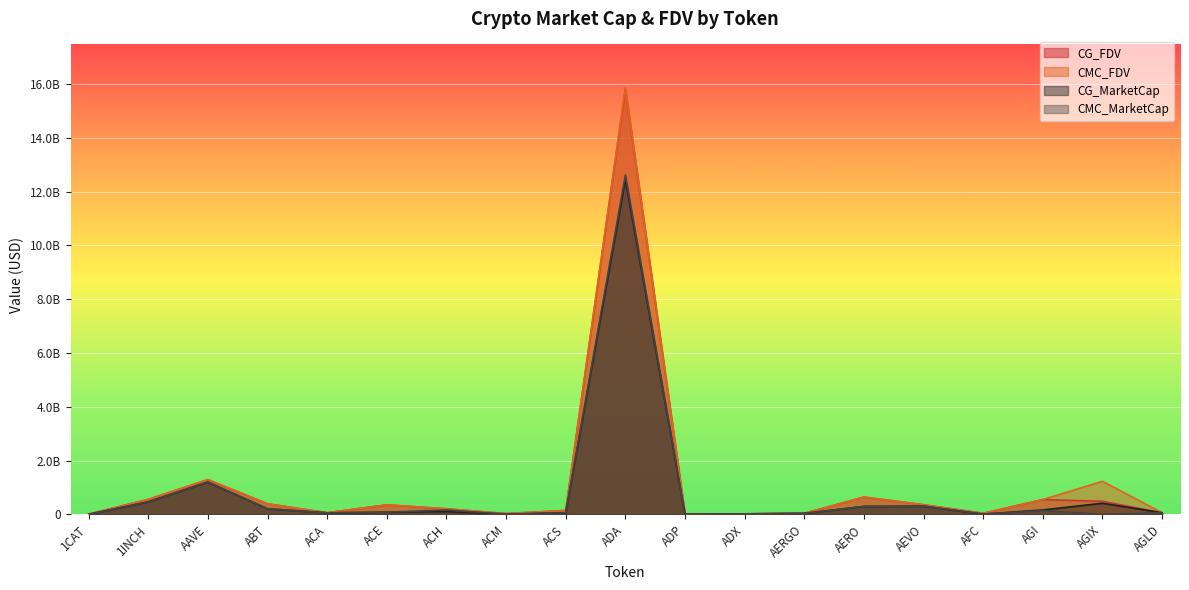

Reading right to left, transcribe all the data shown in this chart.

CMC_FDV: 61474894.5	1228362042.3	552963950.6	40387598.8	361396756.1	643245155.8	41192855.0	20673791.4	16937523.1	15873530095.5	145568322.4	29901329.7	209300677.0	356408923.5	61832552.8	395145441.9	1293938621.2	558923596.0	10746071.6
CMC_MarketCap: 61474894.5	0.0	142230408.1	9830626.3	304906279.5	295435219.9	36661640.9	19853183.4	5099701.8	12615104787.4	58977339.1	9296650.8	164351289.1	81757920.7	57500038.8	209372497.7	1202496914.6	466976928.0	0.0
CG_MarketCap: 61019584.0	414663203.0	165286178.0	10065645.0	303909737.0	294935259.0	36049561.0	19808422.0	5034828.0	12444612079.0	59011045.0	9270340.0	102955737.0	81377636.0	57125348.0	209377677.0	1196308261.0	464873474.0	0.0
CG_FDV: 61019584.0	486147601.0	550296973.0	40731533.0	360215582.0	642157453.0	40505125.0	20627179.0	16722058.0	15802263456.0	145651494.0	29757072.0	208256817.0	353080841.0	61429629.0	395052221.0	1287279363.0	556405977.0	10633438.0